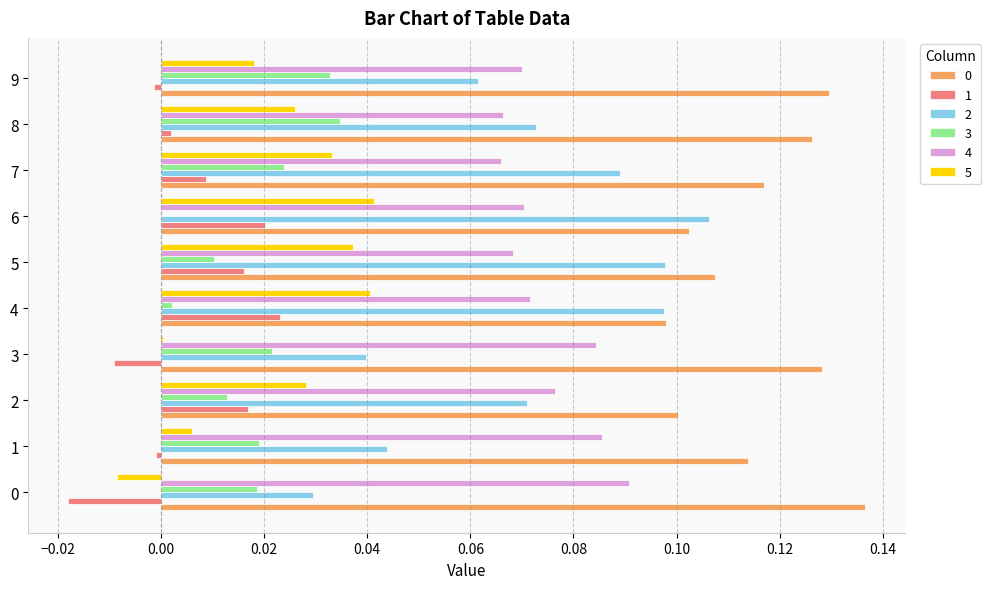

Which series has the widest spread of values?

2